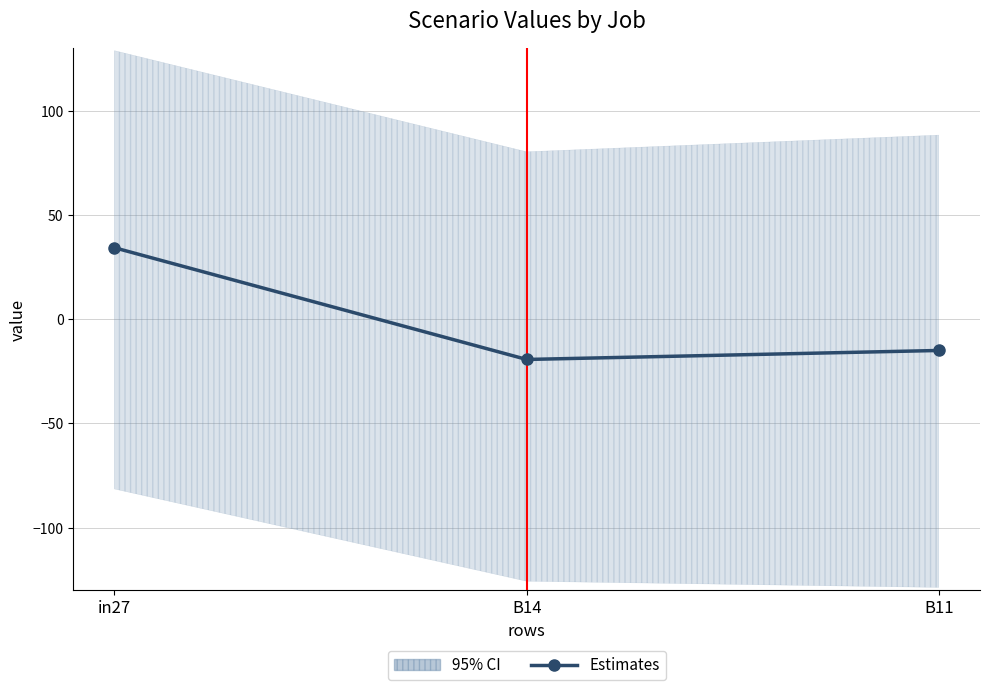

What is the maximum value shown in the chart?

34.3